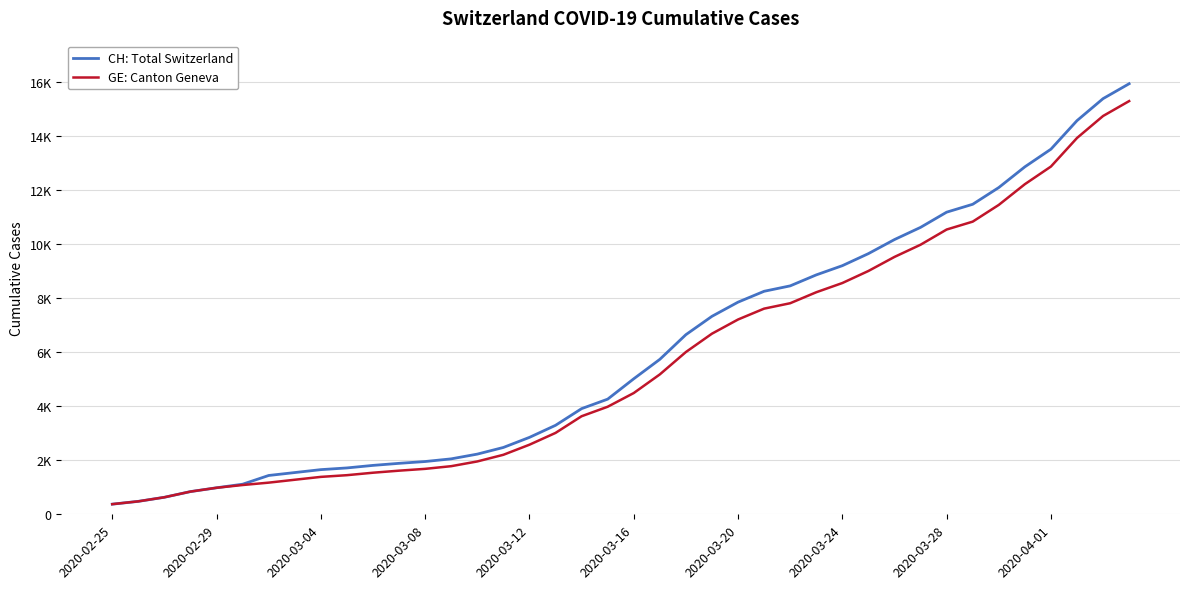

Is this an area chart (filled region under the line)?

No